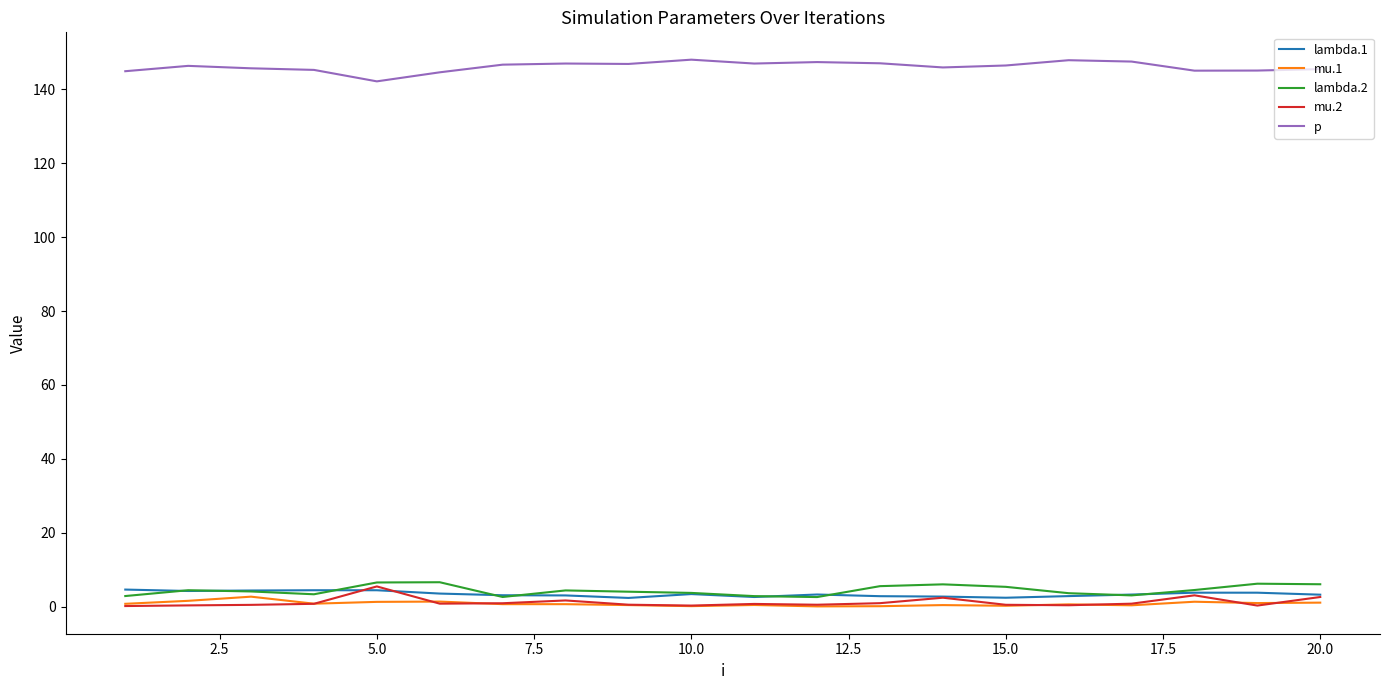

Which series has the largest total across all categories?

p